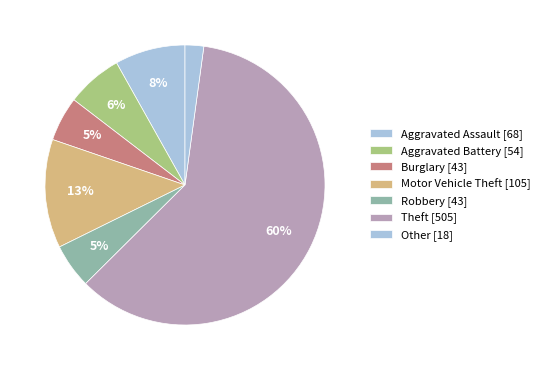

How many slices are in this pie chart?

7